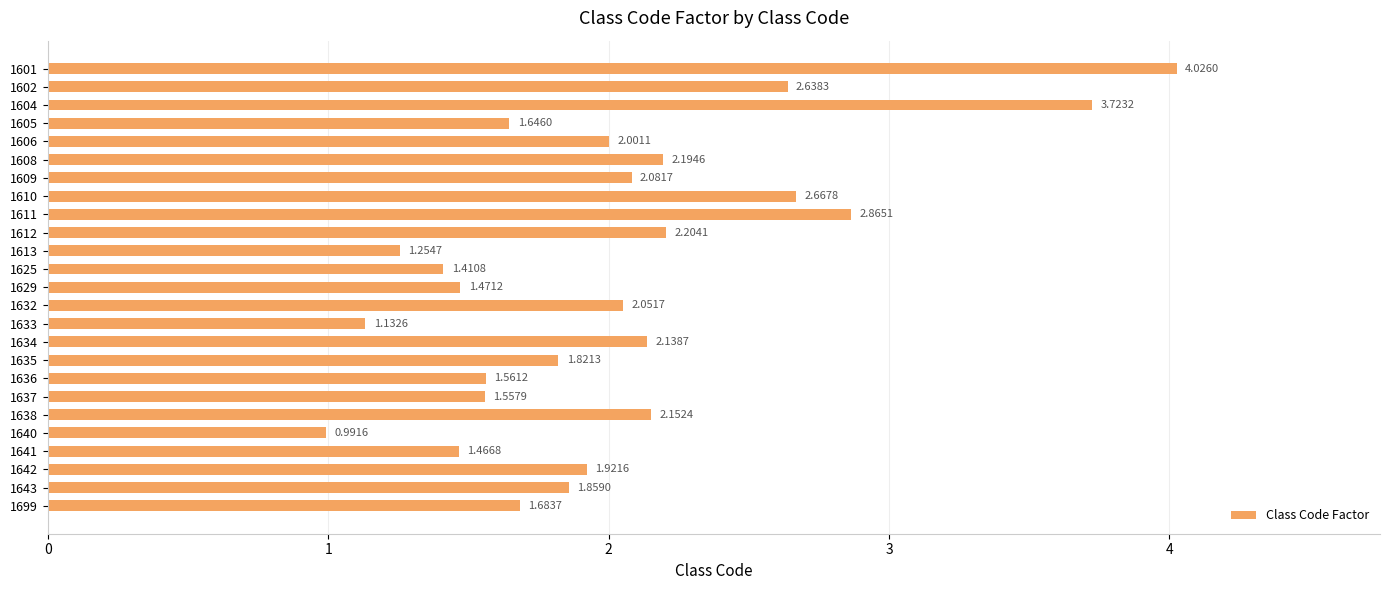

Which label corresponds to the smallest value in the chart?

1640